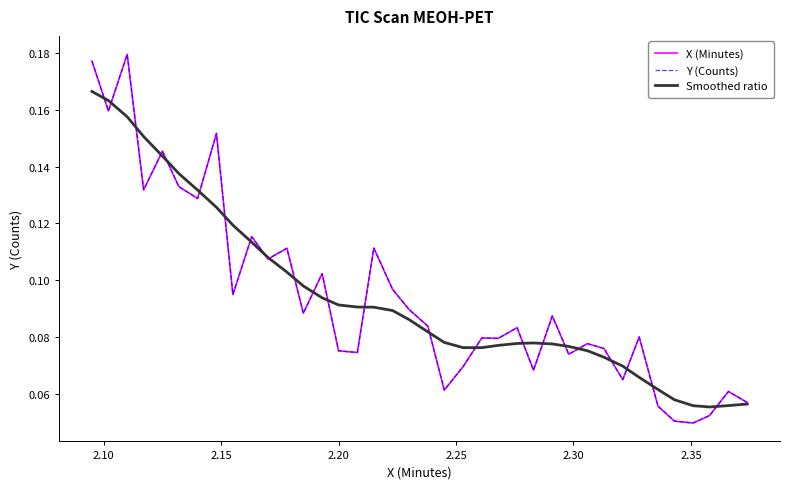

At how many categories does at least one series exceed 0?

38